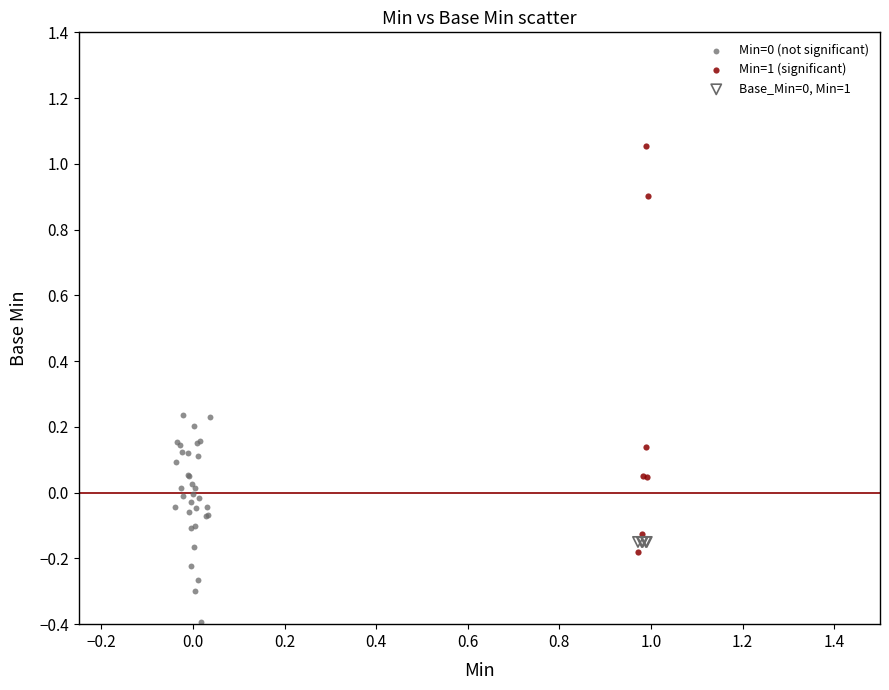

Which series contains the highest Y value?

Min=1 (significant)